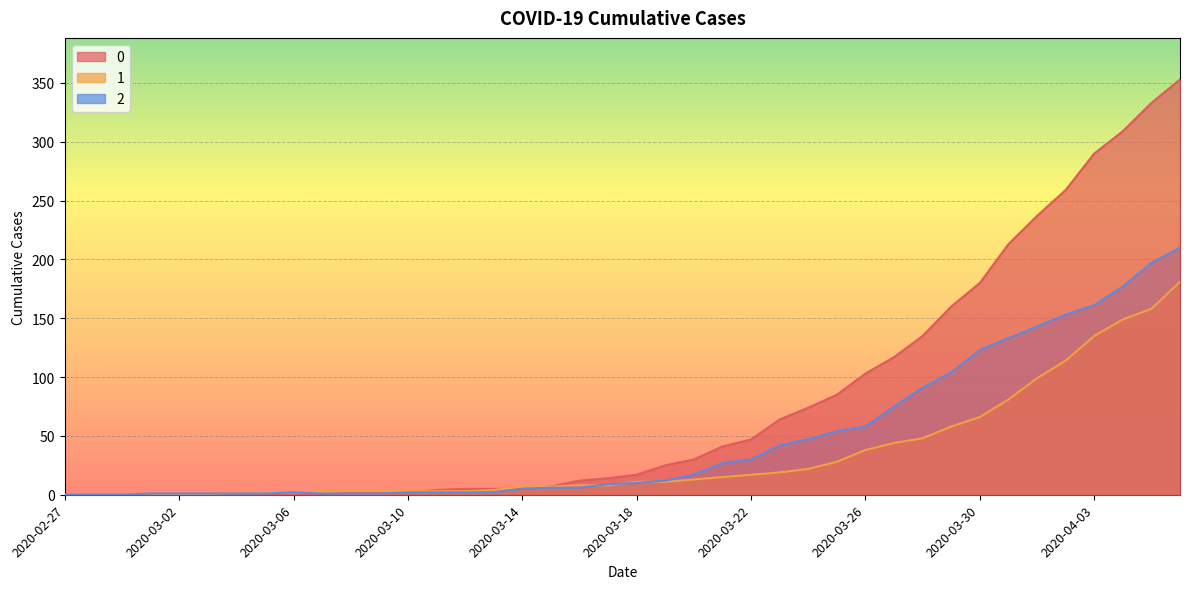

What is the difference between the maximum and minimum values in the 2 series?

210